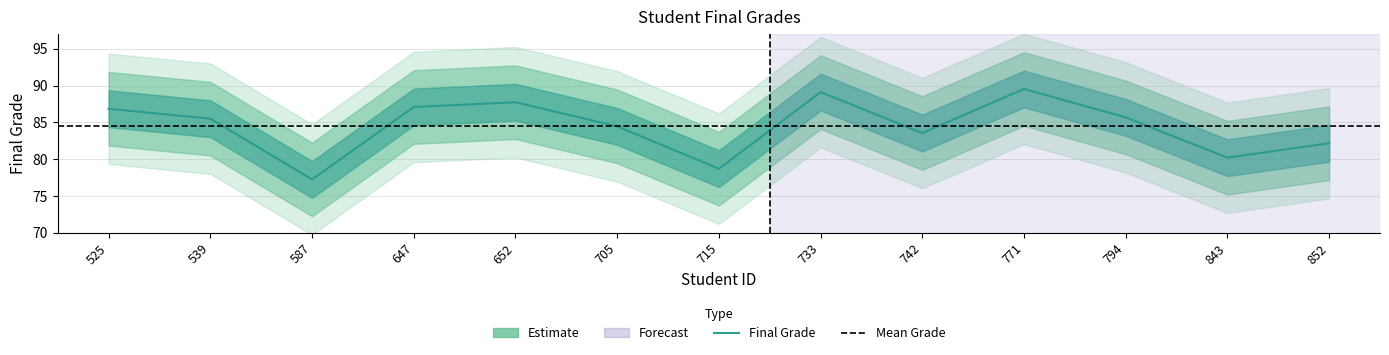

Which category has the highest value across all series?

771